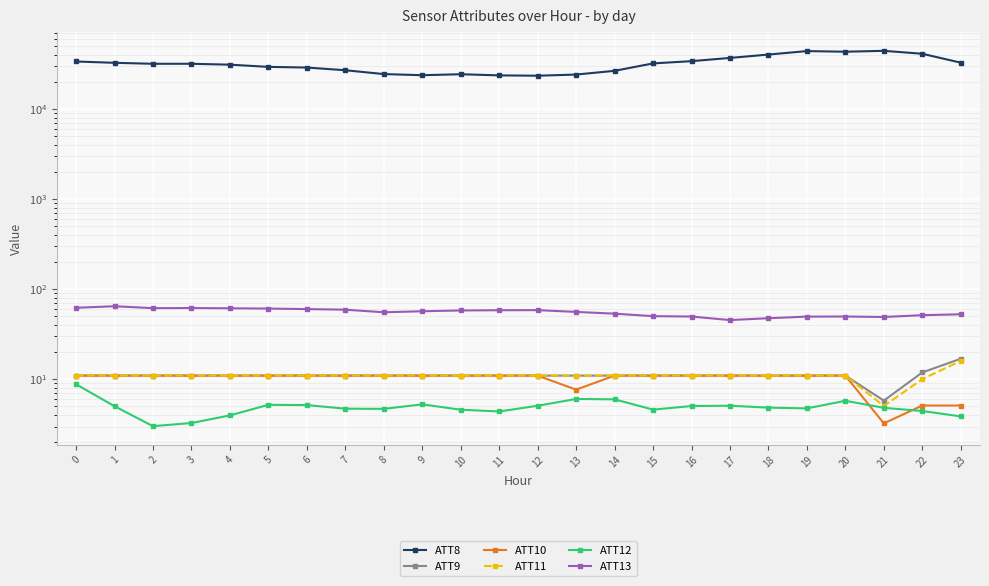

What is the difference between the highest and lowest values at 23?

32496.1